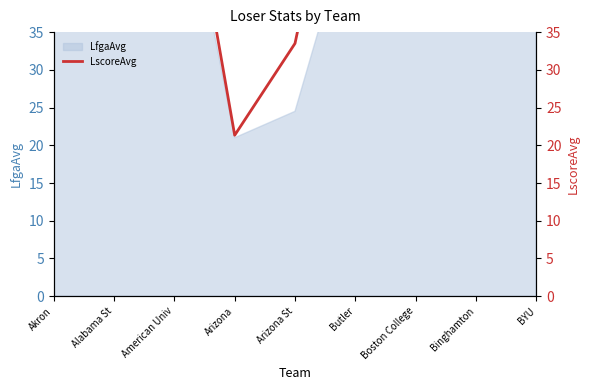

Read the value at Akron.

64.0